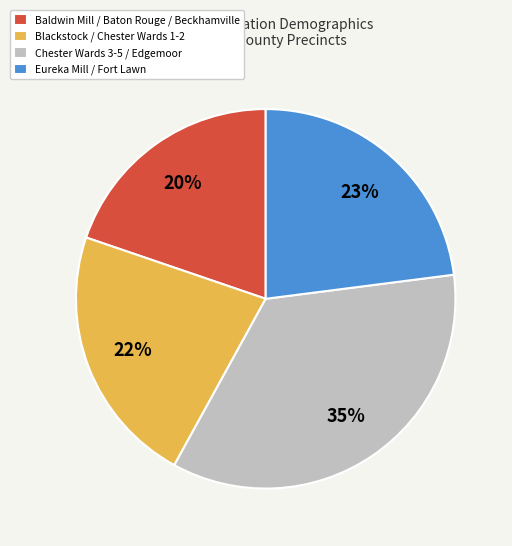

Which has a higher value, Baldwin Mill / Baton Rouge / Beckhamville or Eureka Mill / Fort Lawn?

Eureka Mill / Fort Lawn